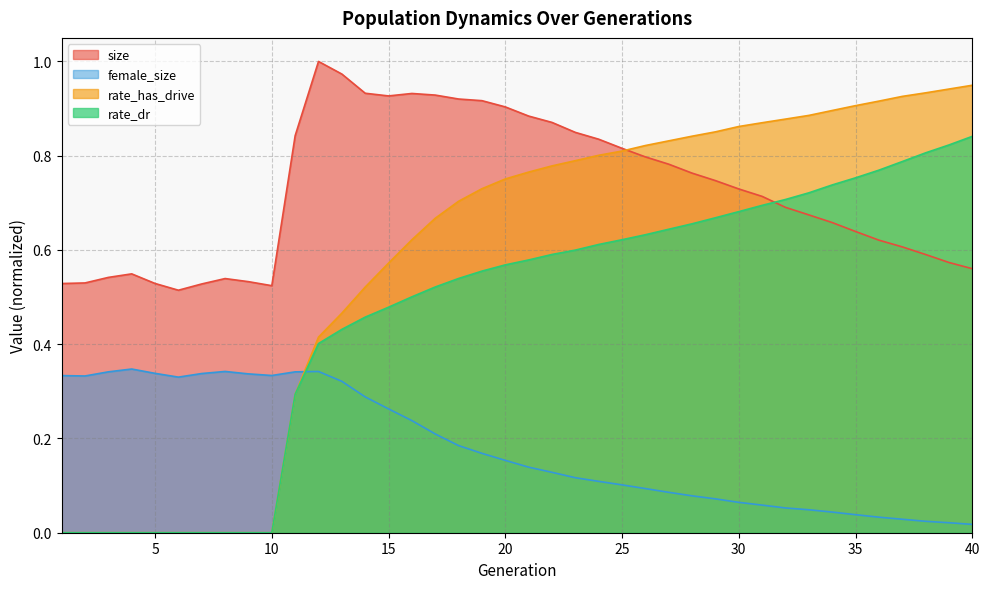

Read the female_size value at 10.

0.3